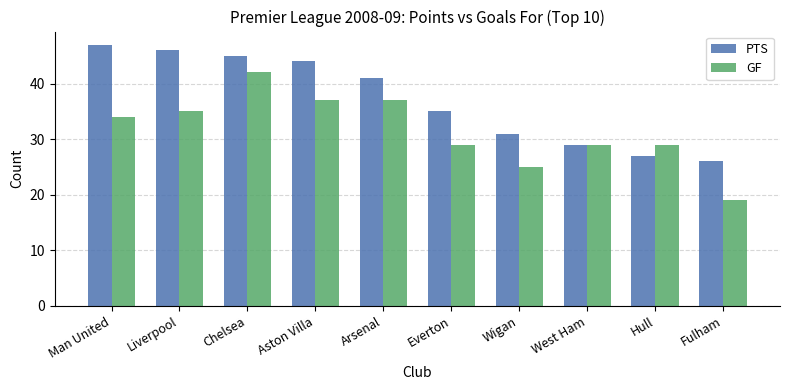

Reading left to right, extract all data points from this chart.

PTS: Man United=47	Liverpool=46	Chelsea=45	Aston Villa=44	Arsenal=41	Everton=35	Wigan=31	West Ham=29	Hull=27	Fulham=26
GF: Man United=34	Liverpool=35	Chelsea=42	Aston Villa=37	Arsenal=37	Everton=29	Wigan=25	West Ham=29	Hull=29	Fulham=19